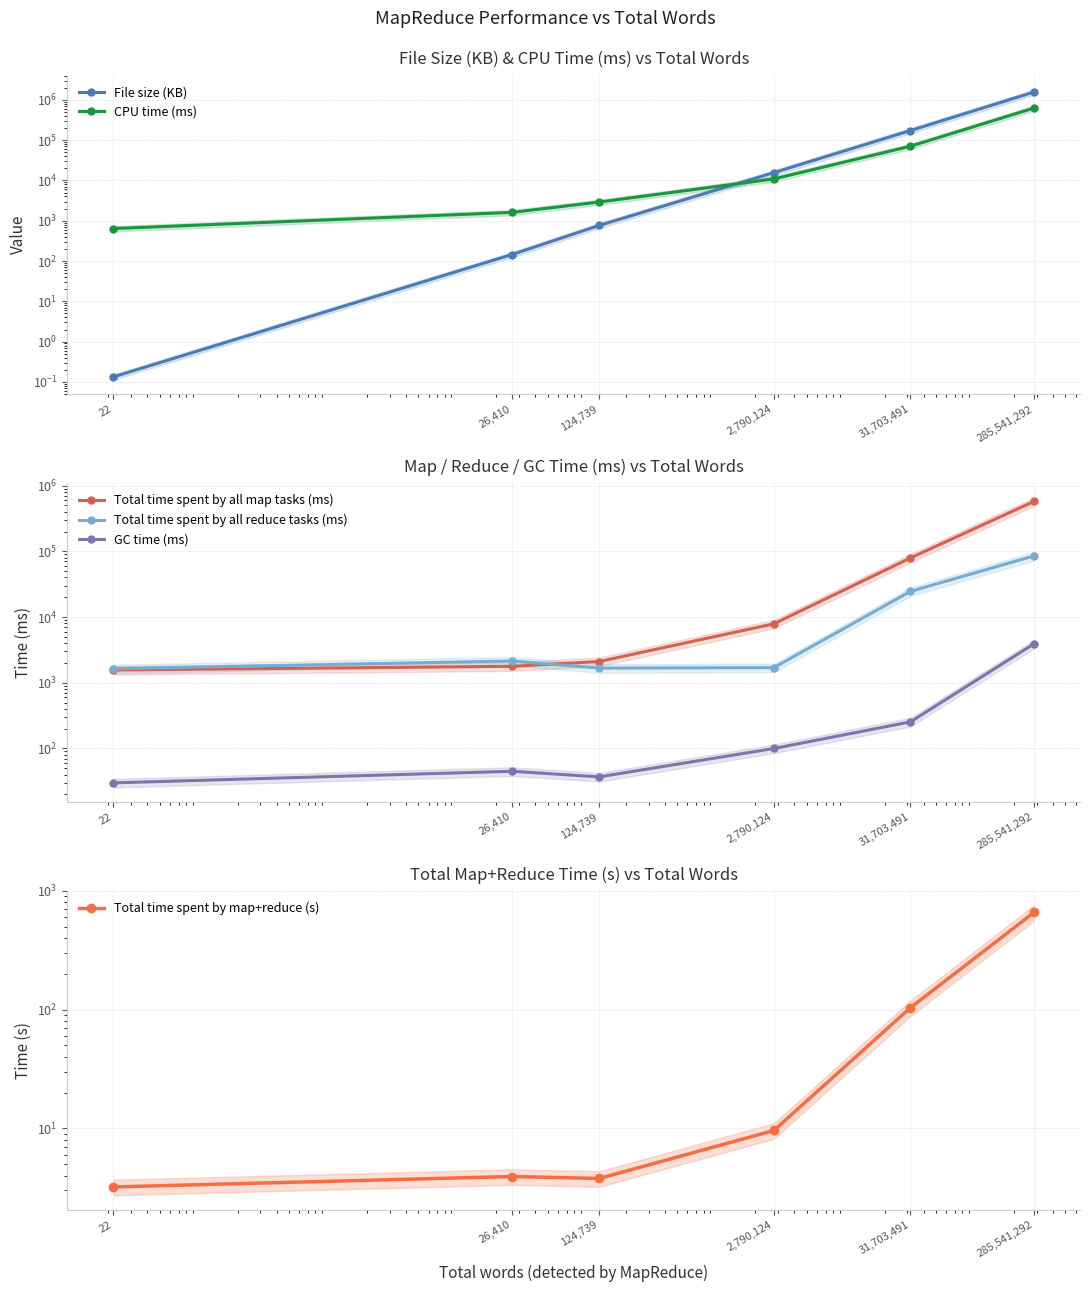

What is the label of the 6th point from the left?

285,541,292